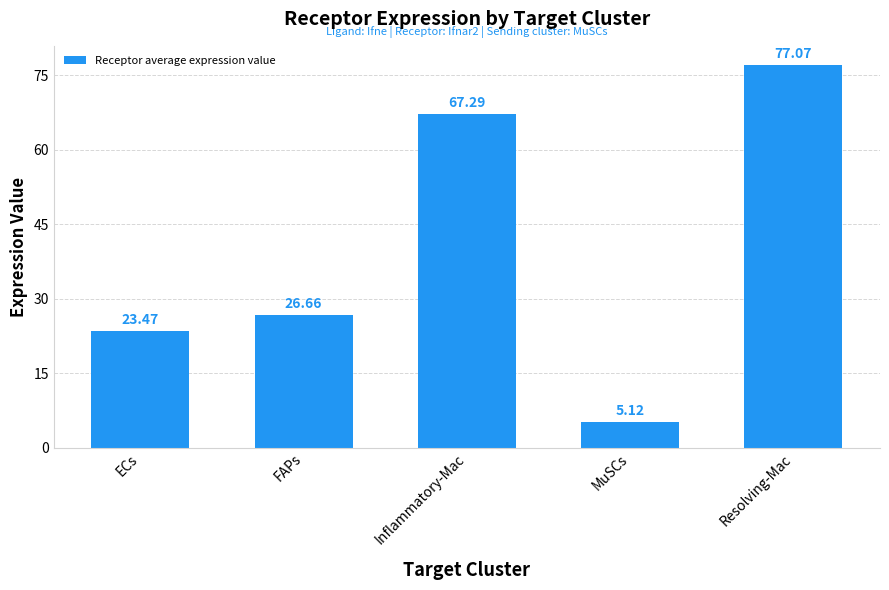

What is the average value?

39.9